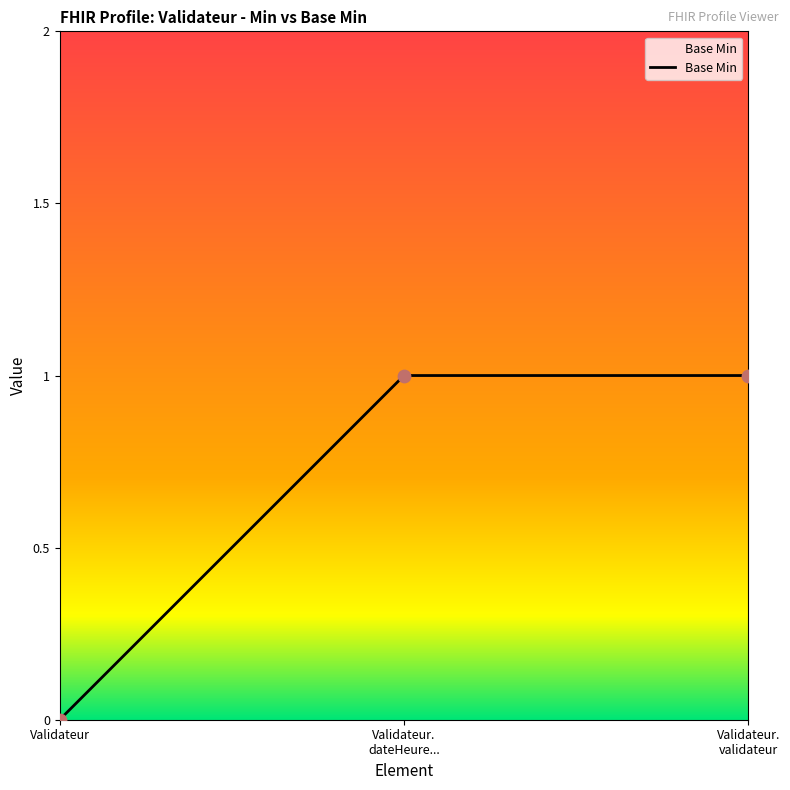

Which label corresponds to the smallest value in the chart?

Validateur